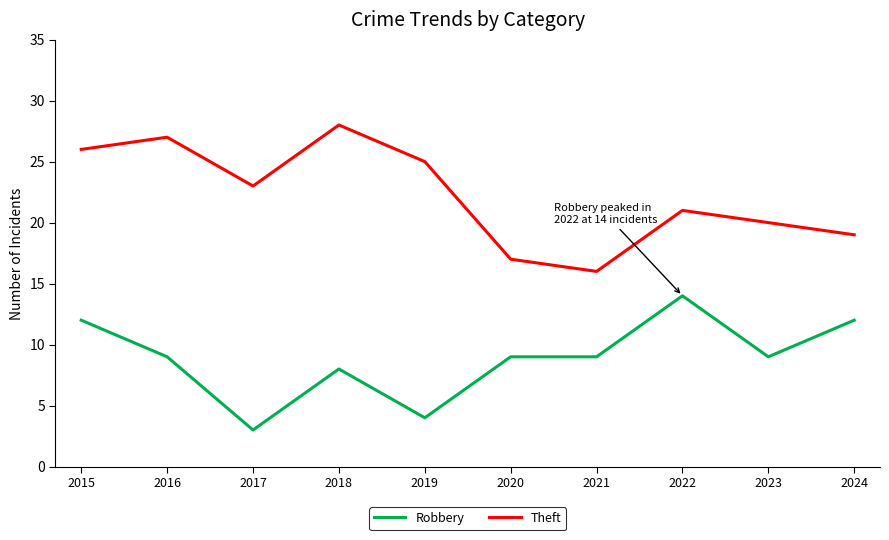

What are all the series names shown in the legend?

Robbery, Theft